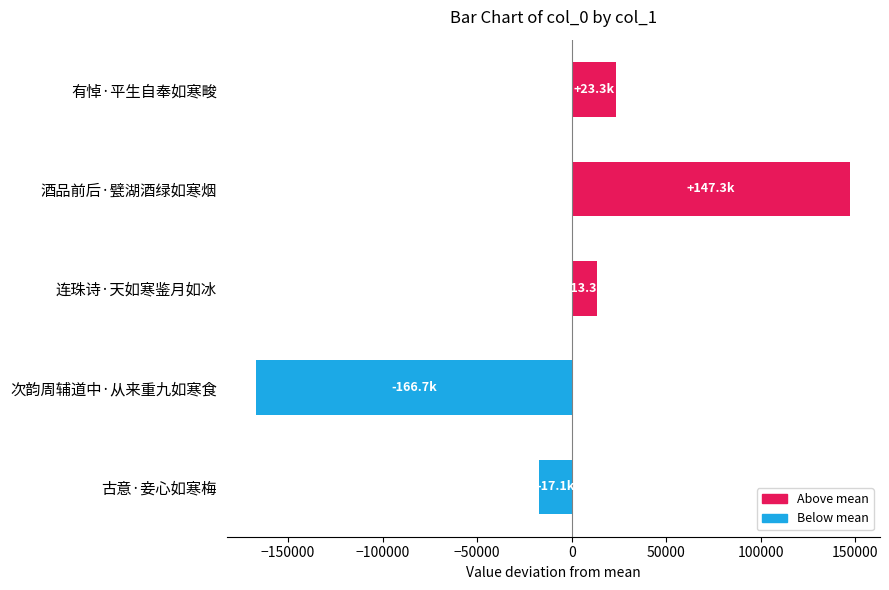

How many values are below zero?

2